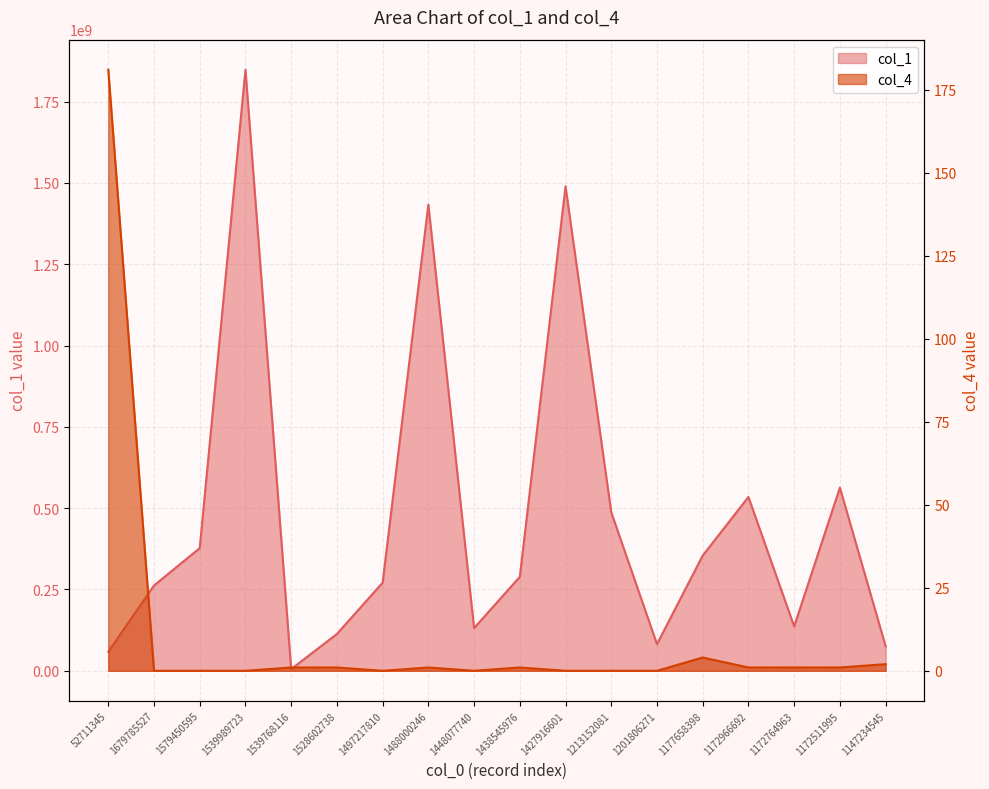

Reading left to right, what are all the values shown in this chart?

col_1: 58728779	262273991	377188120	1848050344	5193582	113226619	270951572	1433274774	131395300	288773625	1489505177	487326187	81935936	354315534	534463439	136545782	563089025	75670356
col_4: 181	0	0	0	1	1	0	1	0	1	0	0	0	4	1	1	1	2